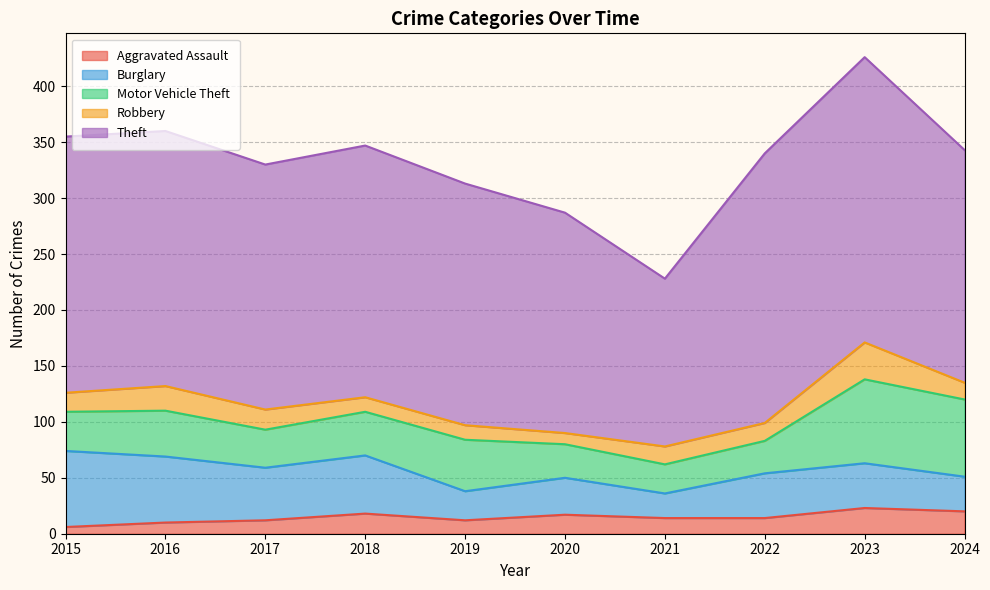

At 2017, list the series in order from largest to smallest.

Theft, Burglary, Motor Vehicle Theft, Robbery, Aggravated Assault